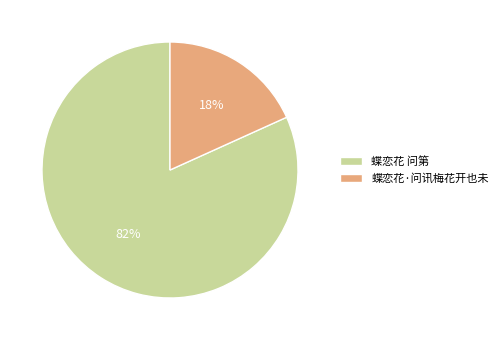

To the nearest percent, what is the difference between the 蝶恋花·问讯梅花开也未 and 蝶恋花 问第 slice percentages?

64%